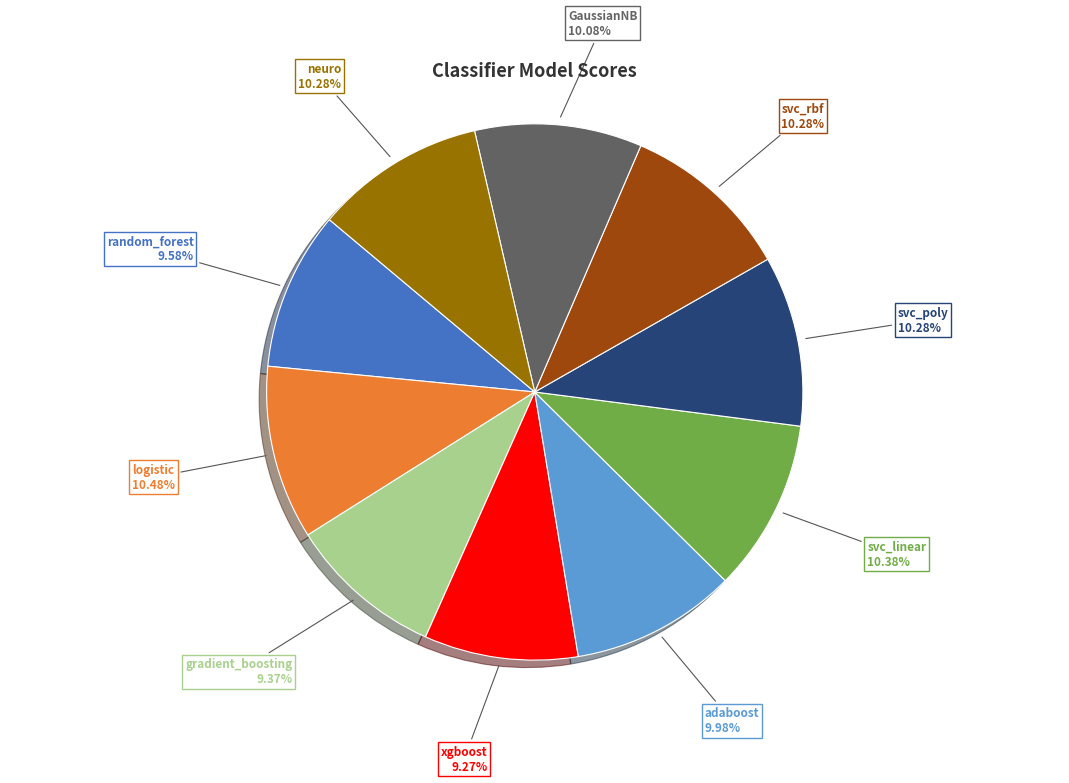

To the nearest percent, what is the combined percentage of neuro and logistic?

21%